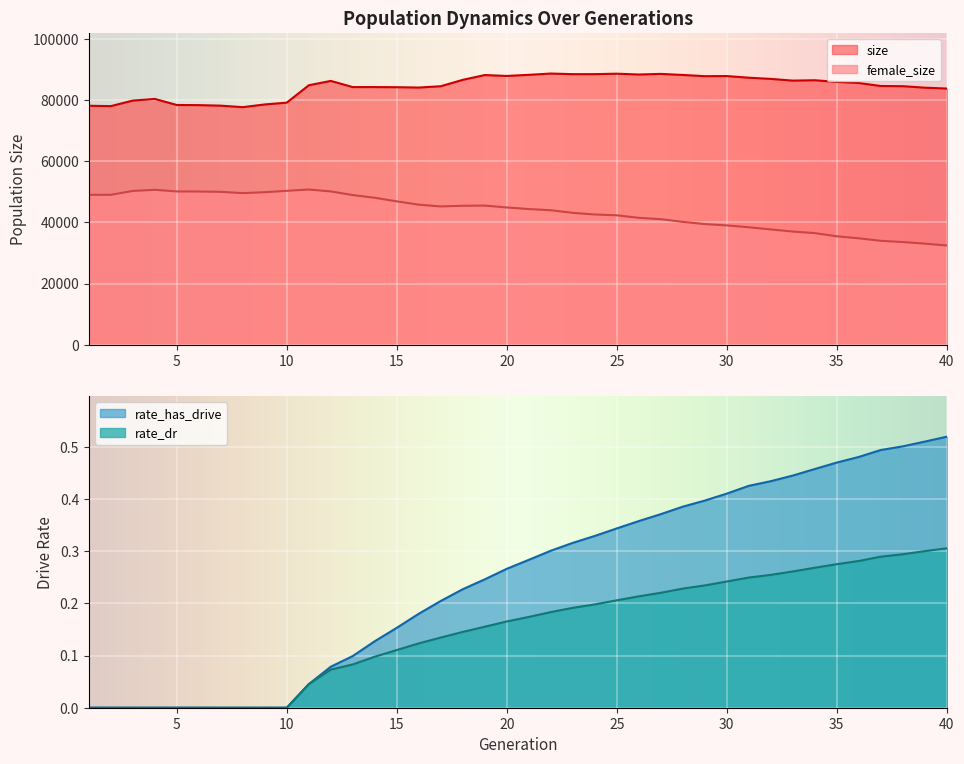

Reading left to right, transcribe all the data shown in this chart.

size: 1=78245.0	2=78130.0	3=79942.0	4=80492.0	5=78504.0	6=78459.0	7=78281.0	8=77793.0	9=78680.0	10=79273.0	11=84963.0	12=86395.0	13=84366.0	14=84372.0	15=84328.0	16=84216.0	17=84647.0	18=86743.0	19=88312.0	20=88018.0	21=88383.0	22=88806.0	23=88607.0	24=88610.0	25=88758.0	26=88489.0	27=88688.0	28=88344.0	29=87945.0	30=87985.0	31=87441.0	32=87052.0	33=86490.0	34=86609.0	35=86071.0	36=85712.0	37=84725.0	38=84664.0	39=84176.0	40=83890.0
female_size: 1=49053.0	2=49073.0	3=50333.0	4=50713.0	5=50174.0	6=50144.0	7=50046.0	8=49618.0	9=49925.0	10=50373.0	11=50801.0	12=50182.0	13=48988.0	14=48099.0	15=46924.0	16=45834.0	17=45259.0	18=45473.0	19=45539.0	20=44928.0	21=44402.0	22=44019.0	23=43154.0	24=42619.0	25=42352.0	26=41529.0	27=41085.0	28=40200.0	29=39486.0	30=39043.0	31=38435.0	32=37720.0	33=37031.0	34=36511.0	35=35473.0	36=34810.0	37=33997.0	38=33590.0	39=33066.0	40=32461.0
rate_dr: 1=0.0	2=0.0	3=0.0	4=0.0	5=0.0	6=0.0	7=0.0	8=0.0	9=0.0	10=0.0	11=0.0	12=0.1	13=0.1	14=0.1	15=0.1	16=0.1	17=0.1	18=0.1	19=0.2	20=0.2	21=0.2	22=0.2	23=0.2	24=0.2	25=0.2	26=0.2	27=0.2	28=0.2	29=0.2	30=0.2	31=0.2	32=0.3	33=0.3	34=0.3	35=0.3	36=0.3	37=0.3	38=0.3	39=0.3	40=0.3
rate_has_drive: 1=0.0	2=0.0	3=0.0	4=0.0	5=0.0	6=0.0	7=0.0	8=0.0	9=0.0	10=0.0	11=0.0	12=0.1	13=0.1	14=0.1	15=0.2	16=0.2	17=0.2	18=0.2	19=0.2	20=0.3	21=0.3	22=0.3	23=0.3	24=0.3	25=0.3	26=0.4	27=0.4	28=0.4	29=0.4	30=0.4	31=0.4	32=0.4	33=0.4	34=0.5	35=0.5	36=0.5	37=0.5	38=0.5	39=0.5	40=0.5